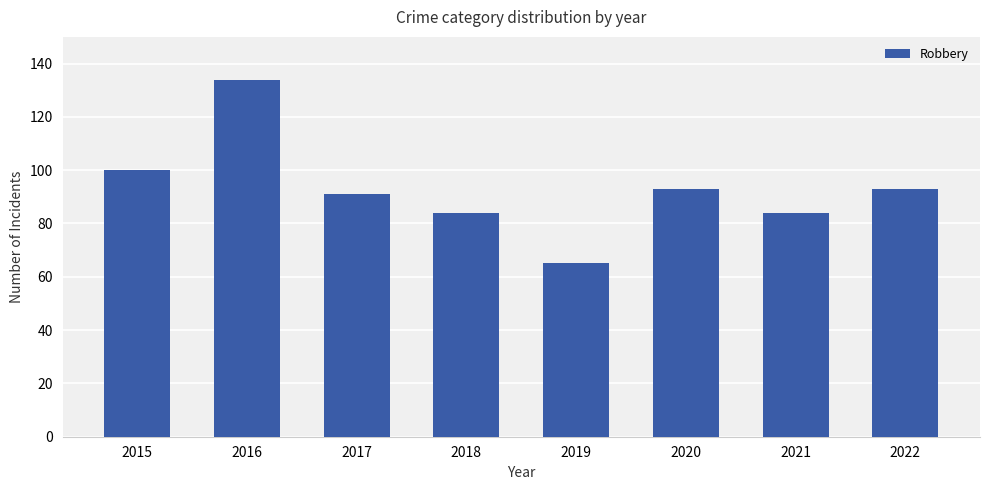

At which category does the chart reach its peak across all series?

2016